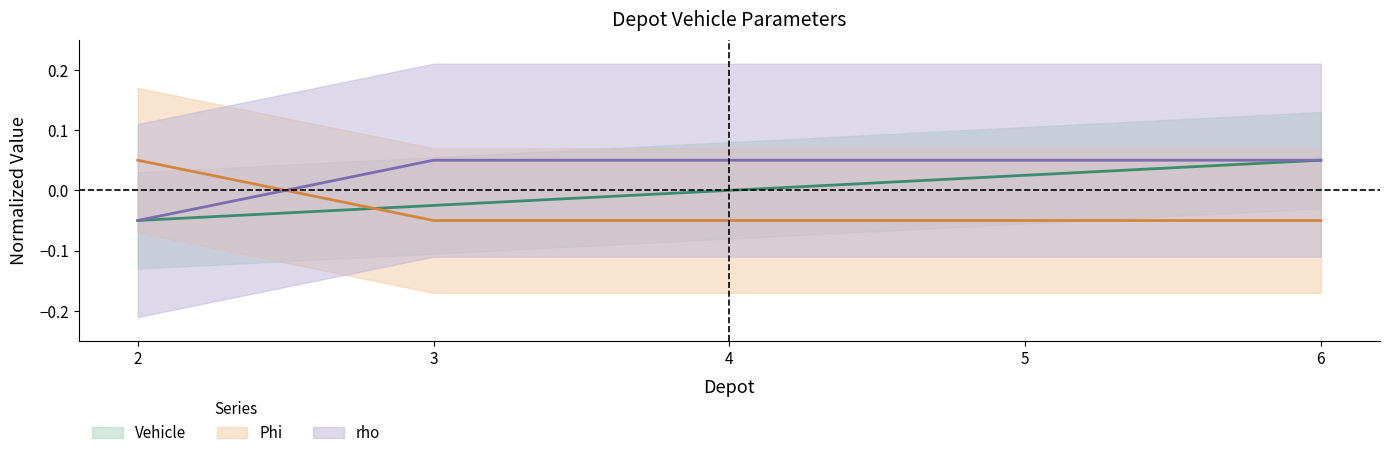

What is the value of the rho point at the 2nd from the left?

0.1